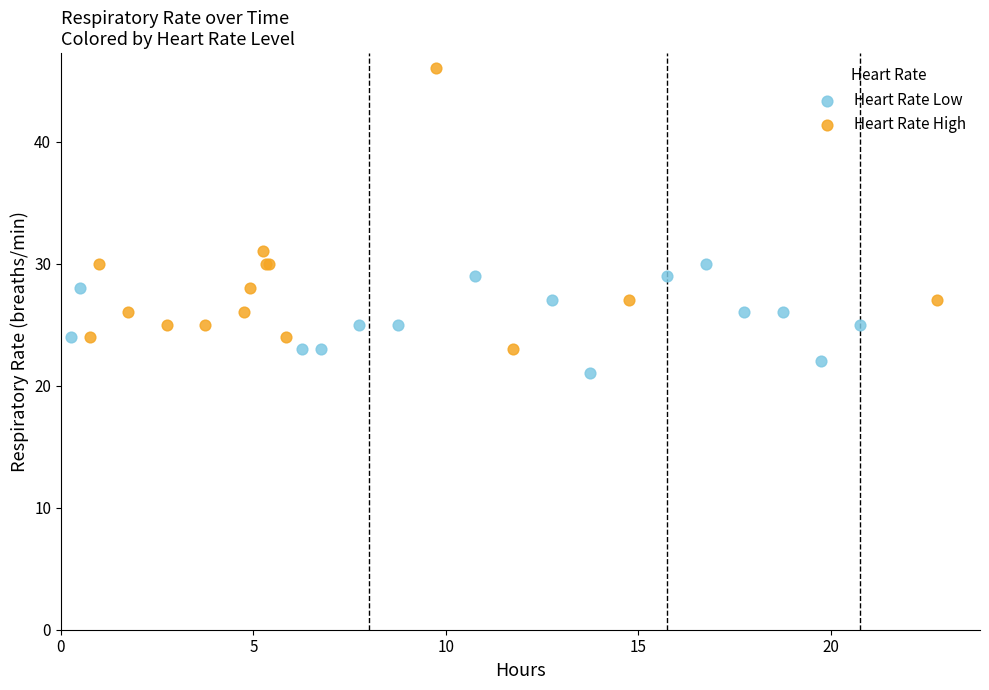

What are all the series names shown in the legend?

Heart Rate Low, Heart Rate High